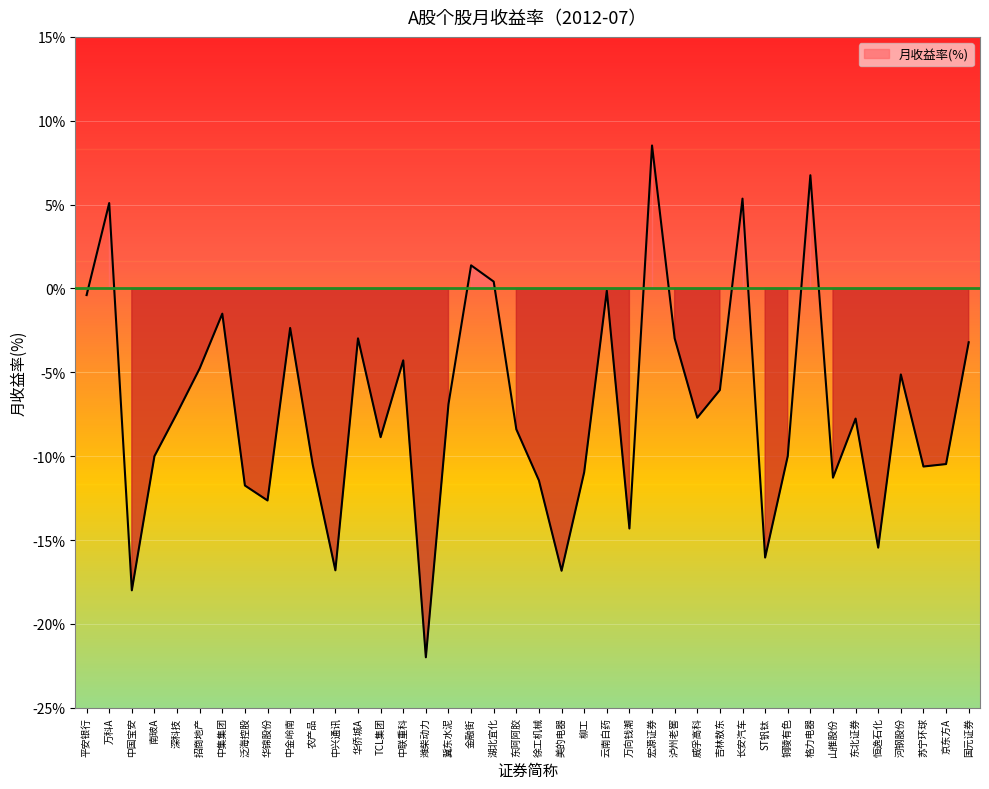

Reading left to right, list all the values displayed in this chart.

平安银行=-0.4	万科A=5.1	中国宝安=-18.0	南玻A=-10.0	深科技=-7.4	招商地产=-4.8	中集集团=-1.5	泛海控股=-11.7	华锦股份=-12.6	中金岭南=-2.4	农产品=-10.5	中兴通讯=-16.8	华侨城A=-3.0	TCL集团=-8.9	中联重科=-4.3	潍柴动力=-22.0	冀东水泥=-6.9	金融街=1.4	湖北宜化=0.4	东阿阿胶=-8.4	徐工机械=-11.5	美的电器=-16.8	柳工=-11.0	云南白药=-0.1	万向钱潮=-14.3	宏源证券=8.5	泸州老窖=-3.0	威孚高科=-7.7	吉林敖东=-6.1	长安汽车=5.4	ST钒钛=-16.0	铜陵有色=-10.0	格力电器=6.8	山推股份=-11.3	东北证券=-7.8	恒逸石化=-15.5	河钢股份=-5.1	苏宁环球=-10.6	京东方A=-10.5	国元证券=-3.2